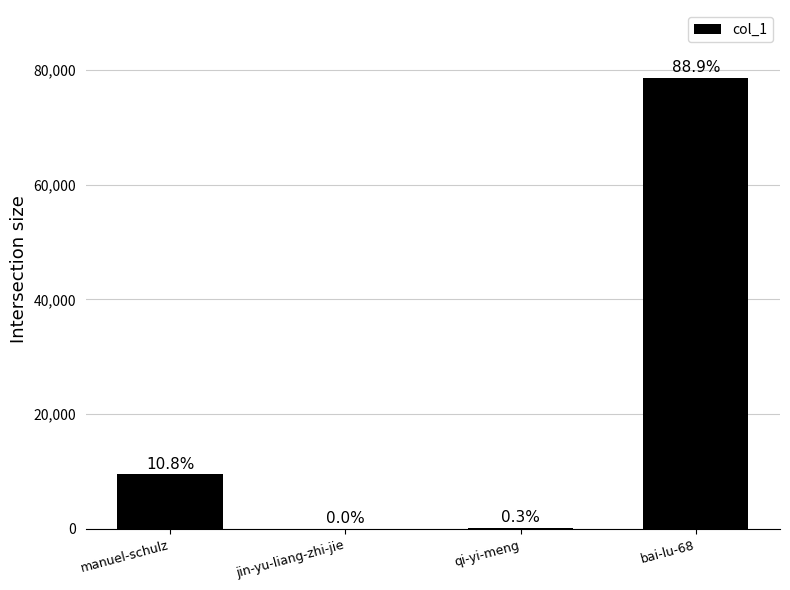

What is the sum of all values?

88458